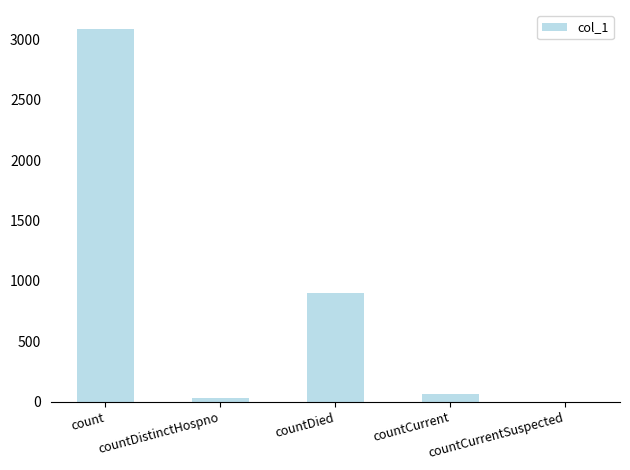

At which category does the chart reach its peak across all series?

count